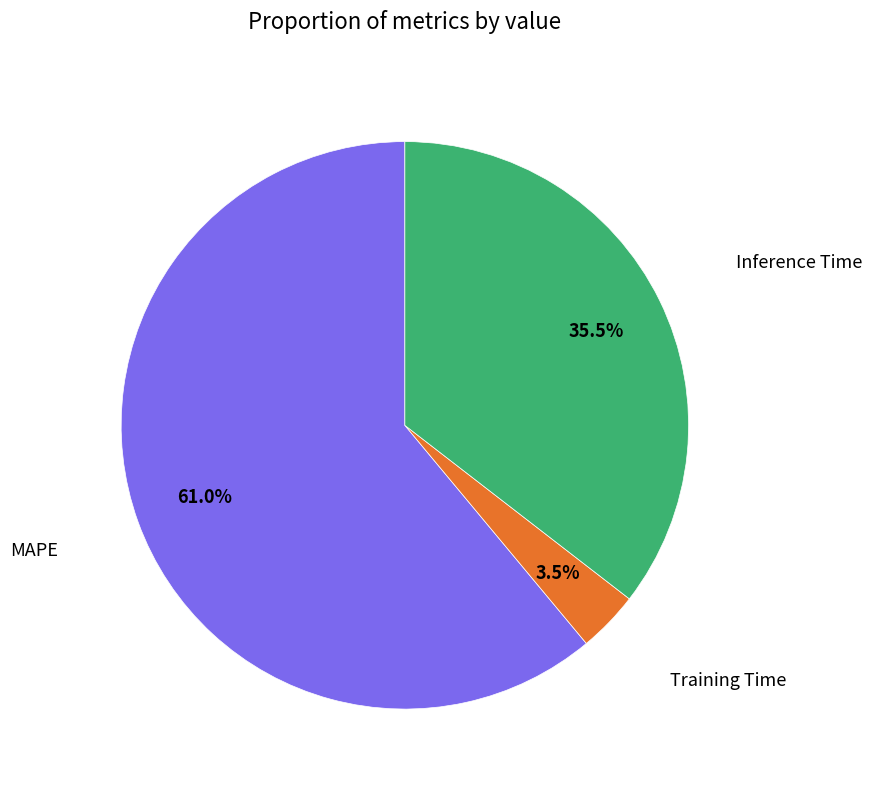

What portion of the pie excludes Training Time?

96.5%